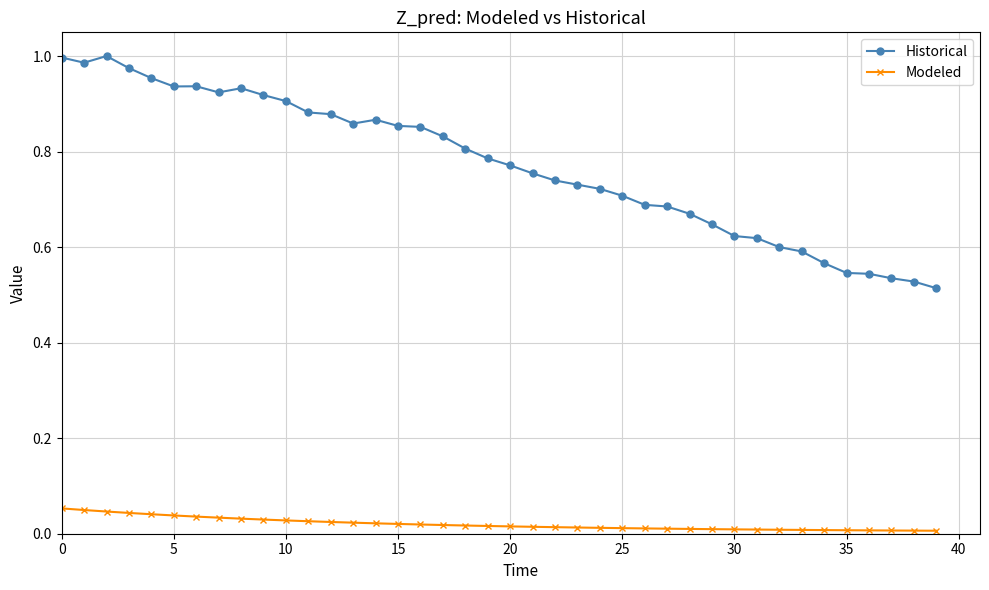

Does the chart display data point markers on the line(s)?

Yes